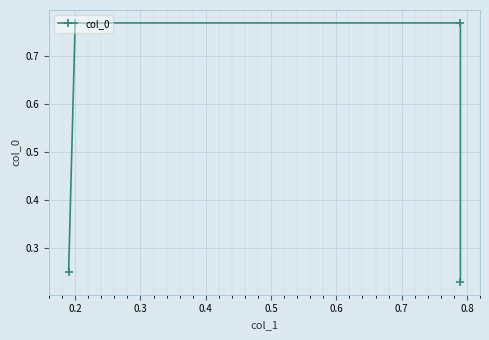

Is this an area chart (filled region under the line)?

No